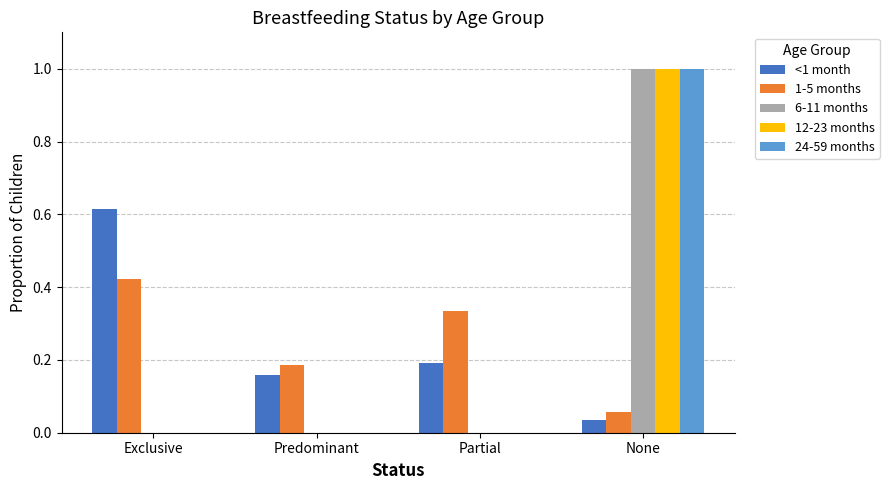

What is the sum of all 24-59 months values?

1.0